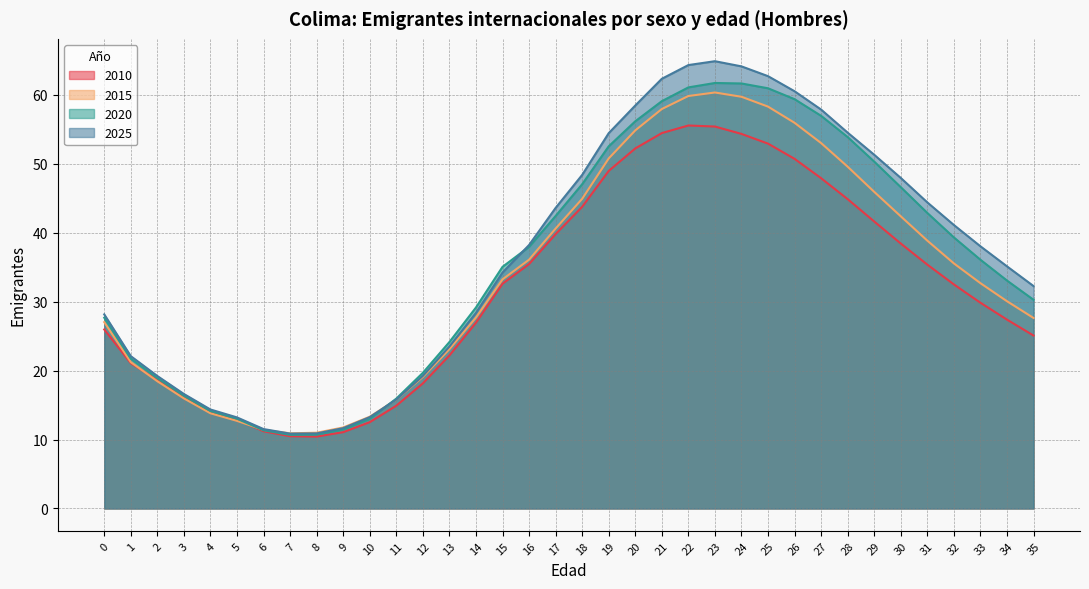

What is the difference between the highest and lowest values at 35?

7.2